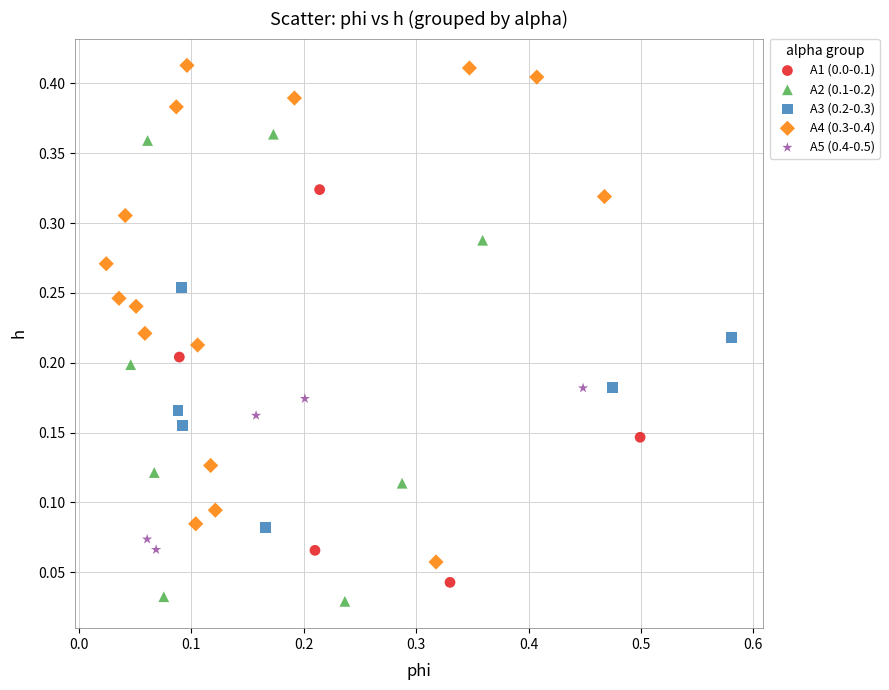

Which series has the widest spread of Y values?

A4 (0.3-0.4)